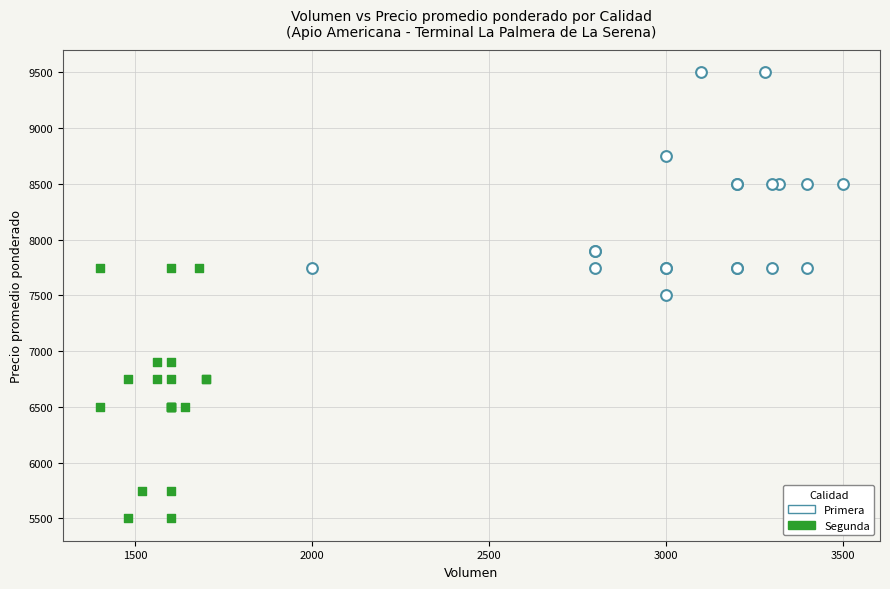

Which series has the widest spread of Y values?

Segunda